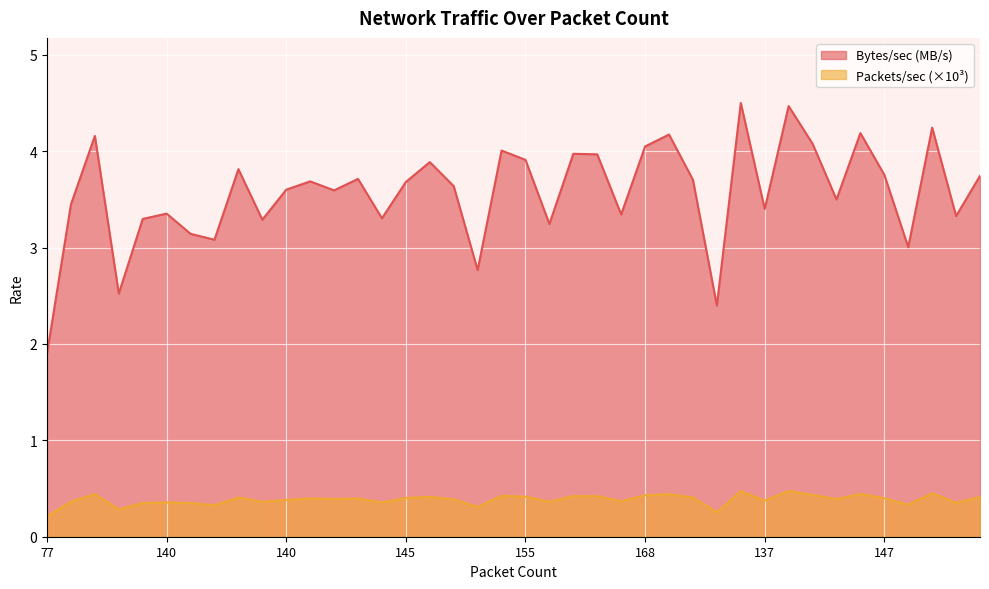

How many values in the Bytes/sec series are below 3?

4